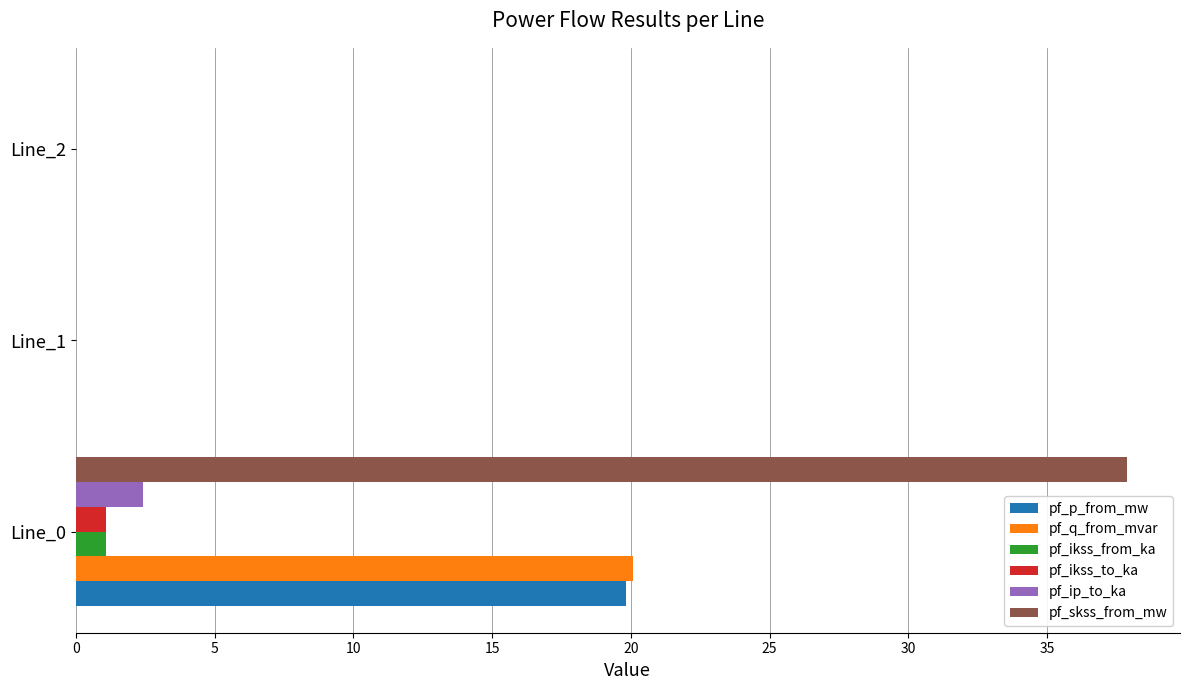

What is the maximum value for pf_p_from_mw?

19.8